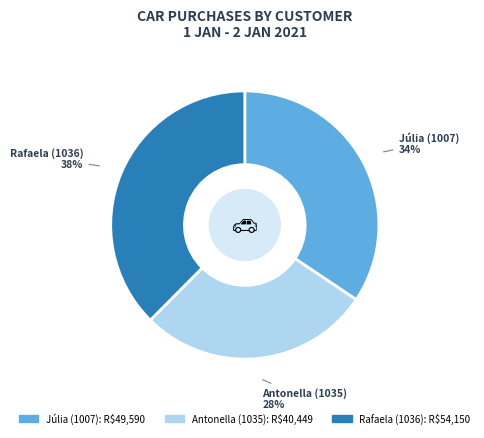

To the nearest percent, what is the difference between the Rafaela (1036) and Antonella (1035) slice percentages?

10%